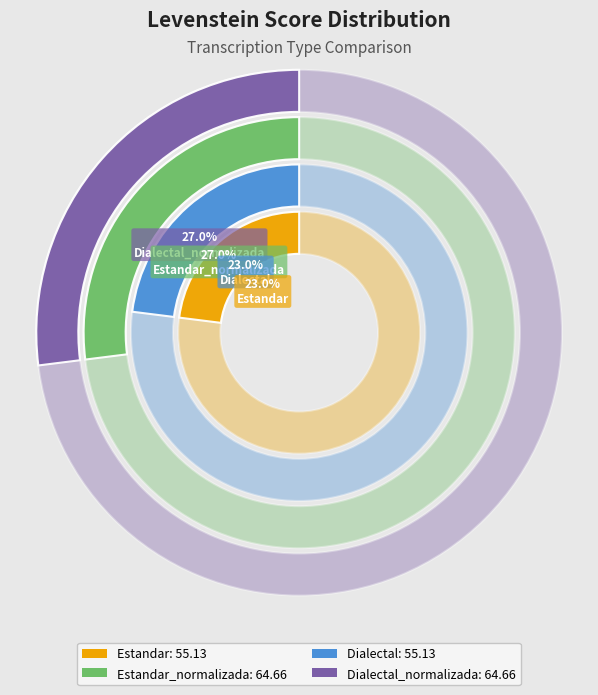

To the nearest percent, what portion does Estandar represent?

23%